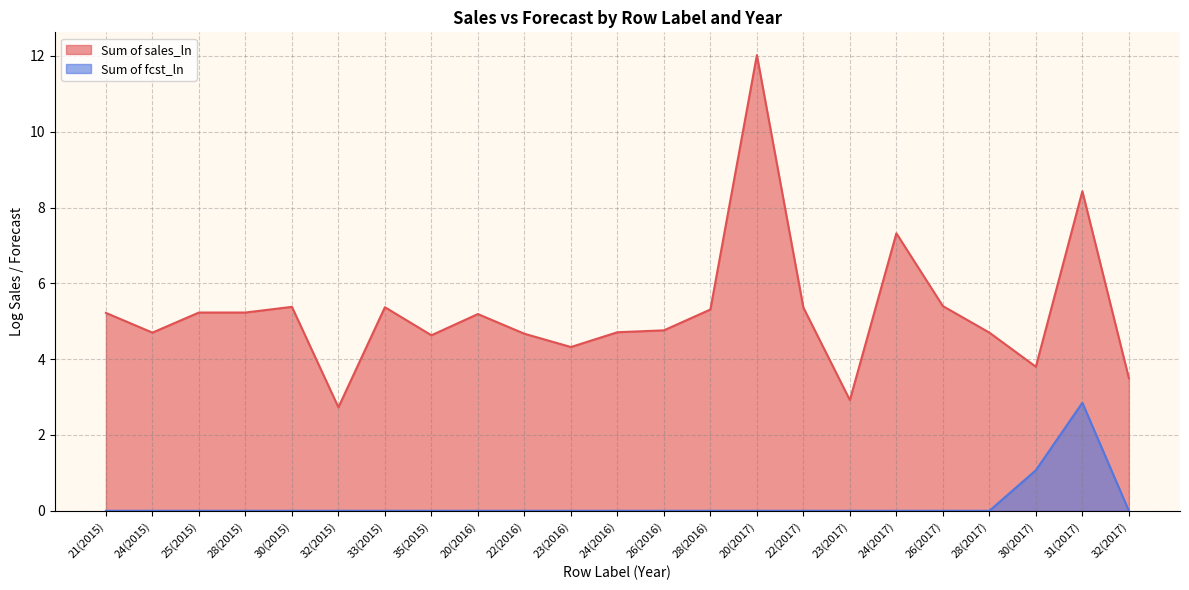

True or false: Sum of sales_ln has a value of 5.4 at 33(2015).

True